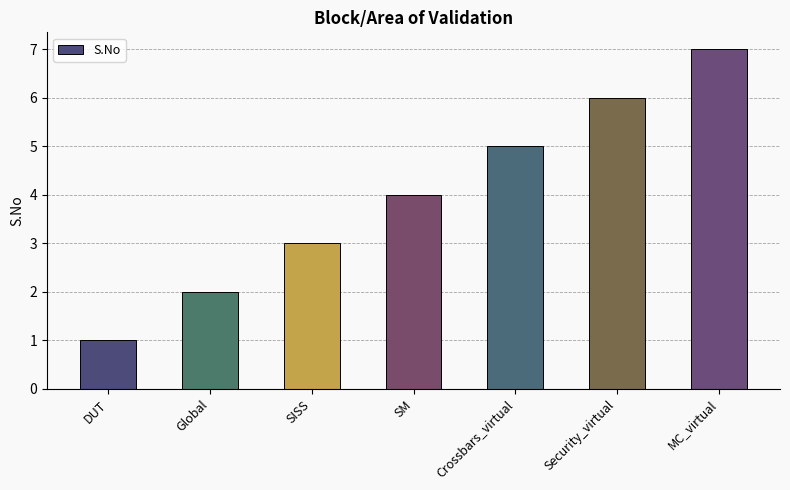

How many values are between 2 and 6?

5